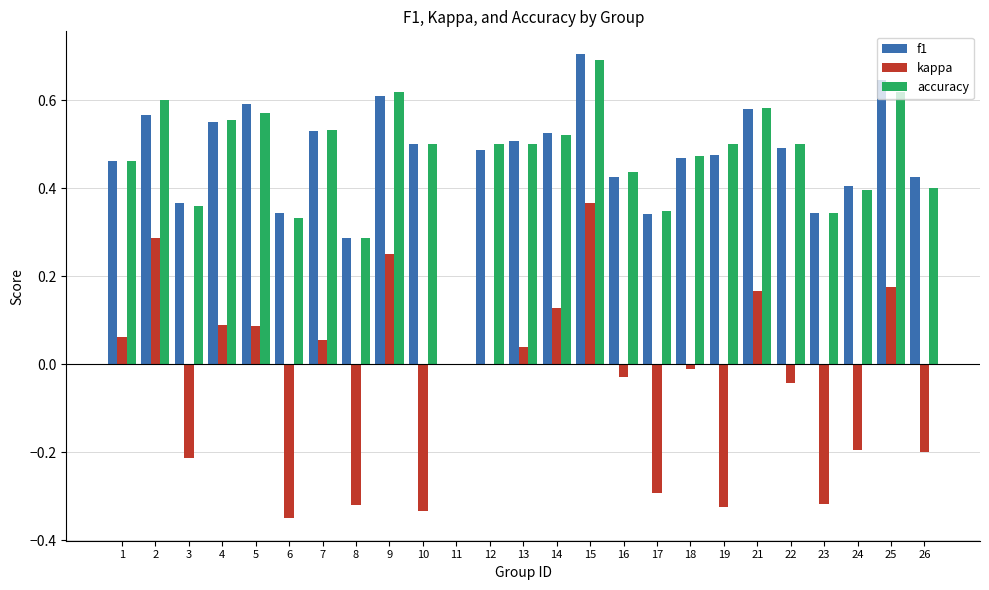

What is the sum of all kappa values?

-0.9